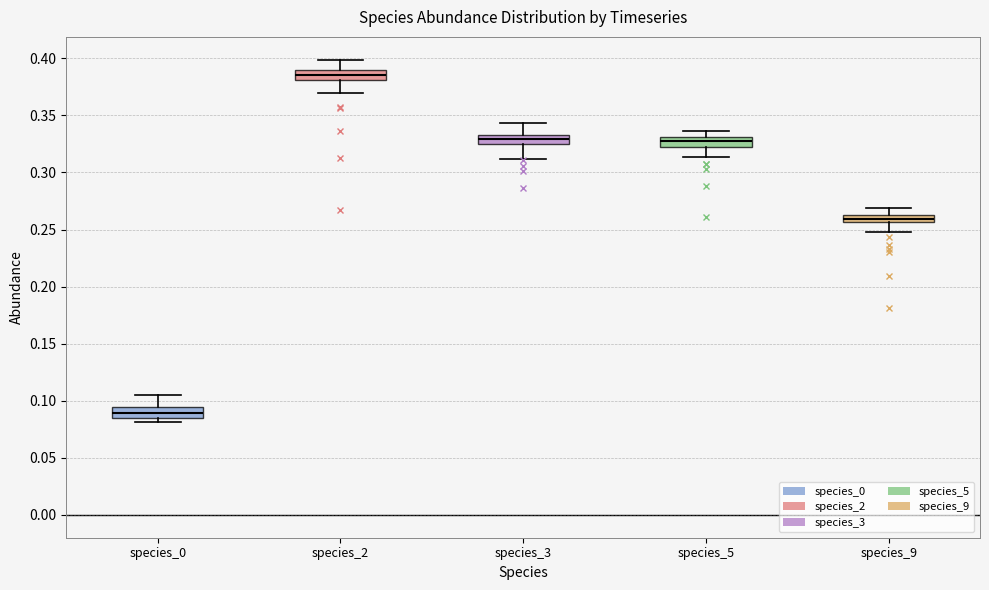

Where does the upper whisker of the box for species_5 end on the y-axis? The values are not printed on the chart, so give them approximately, as read against the axis.

0.335